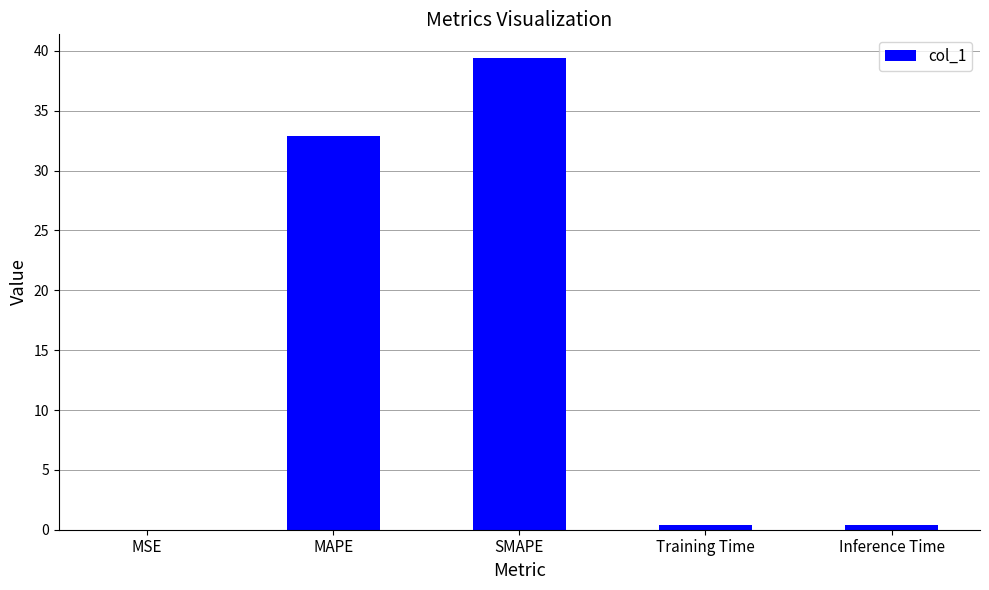

What is the sum of all values?

73.1